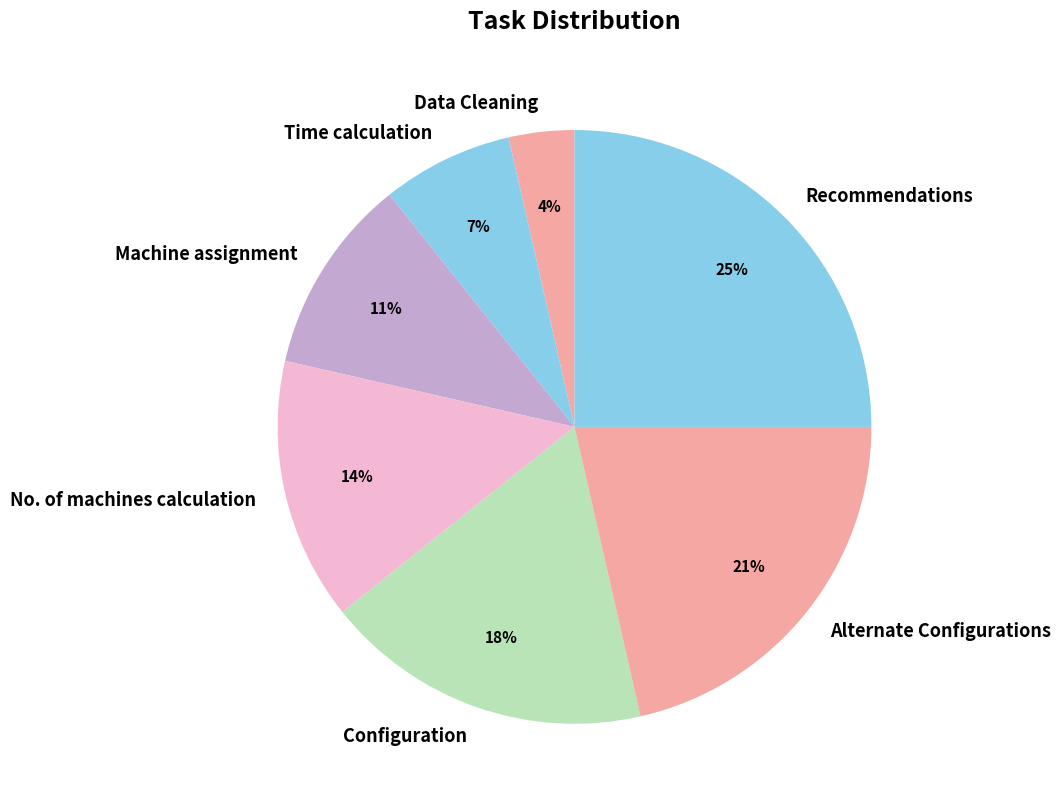

True or false: Configuration accounts for 30% of the total.

False